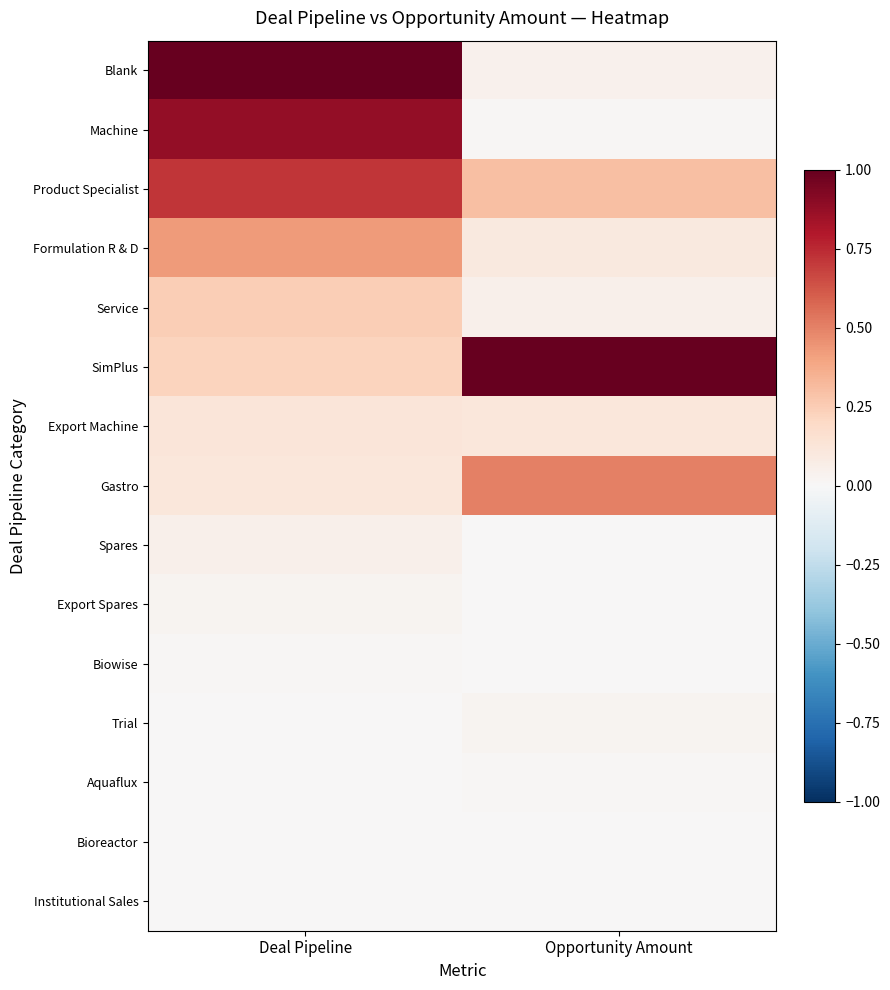

Which series has the largest total across all categories?

SimPlus